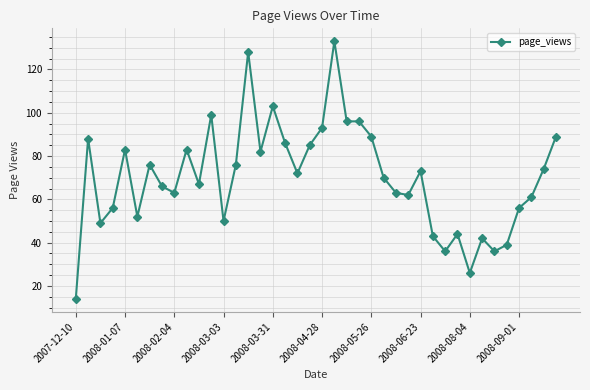

What is the minimum value shown in the chart?

14